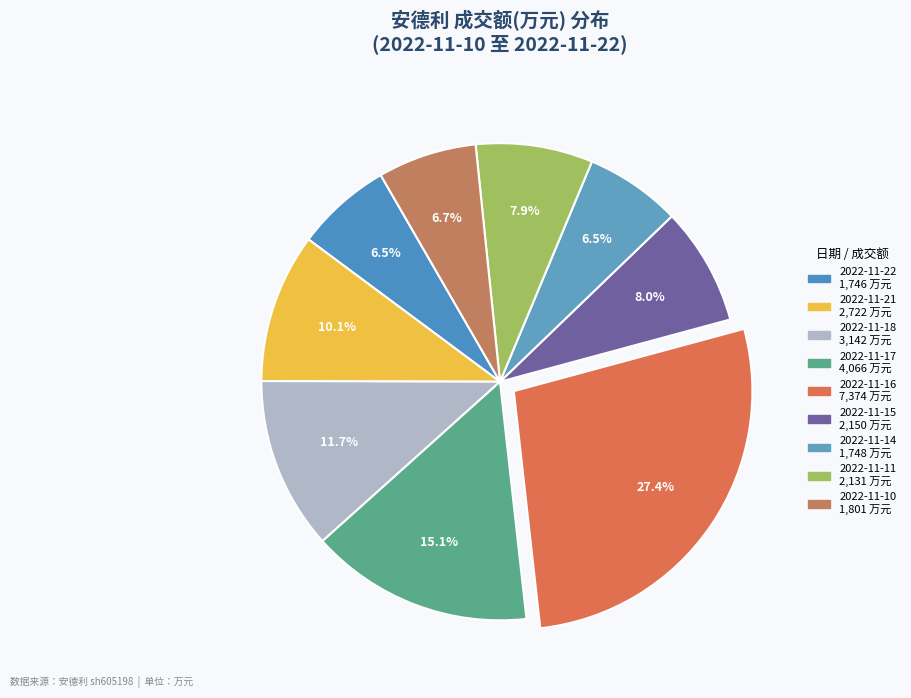

How many segments does this pie chart have?

9